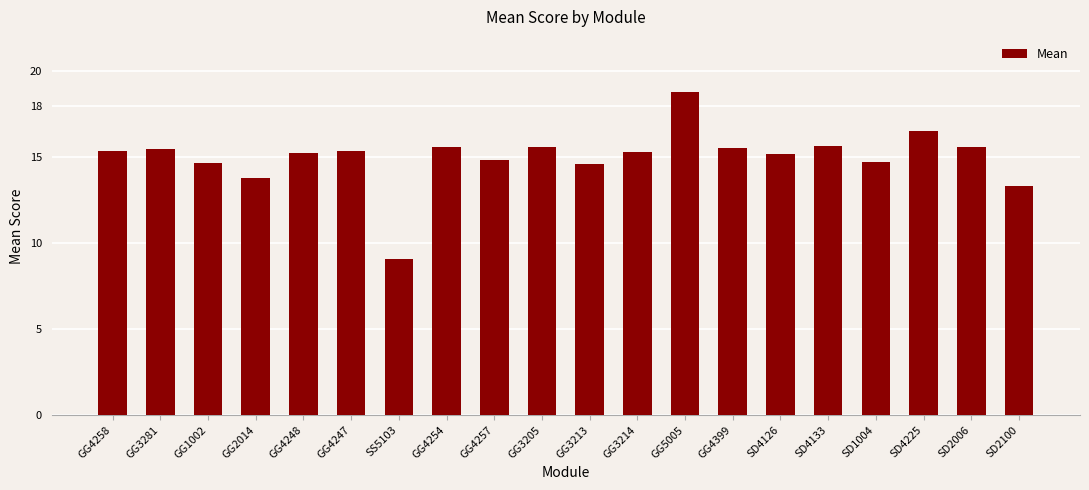

Is it true that the value at SD2006 is 8.1?

False